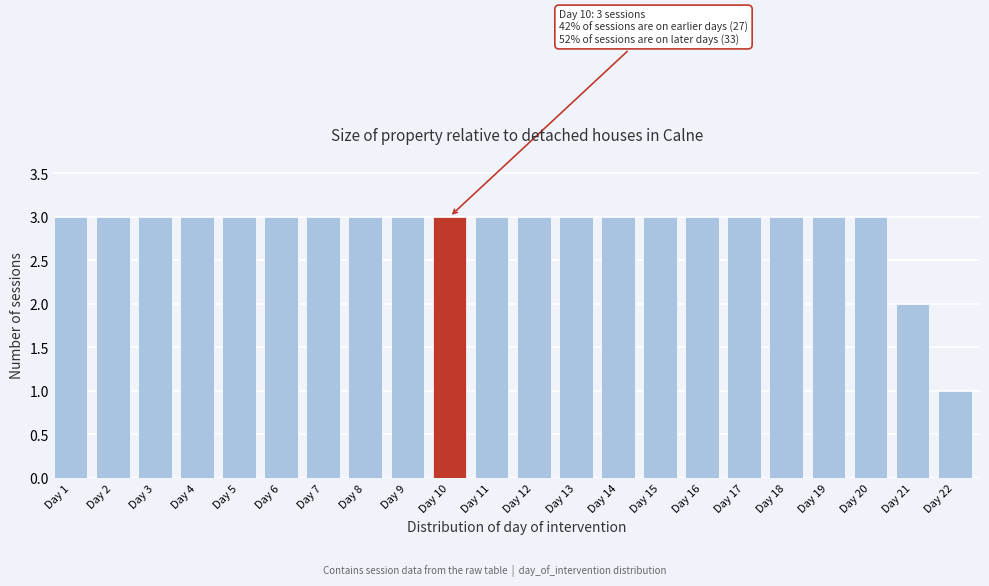

Reading left to right, list all the values displayed in this chart.

Day 1=3	Day 2=3	Day 3=3	Day 4=3	Day 5=3	Day 6=3	Day 7=3	Day 8=3	Day 9=3	Day 10=3	Day 11=3	Day 12=3	Day 13=3	Day 14=3	Day 15=3	Day 16=3	Day 17=3	Day 18=3	Day 19=3	Day 20=3	Day 21=2	Day 22=1